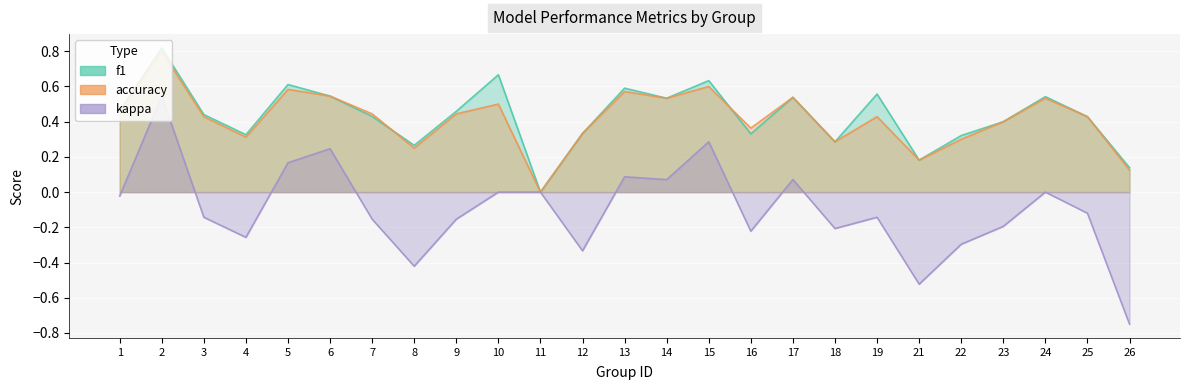

What is the maximum value shown in the chart?

0.8